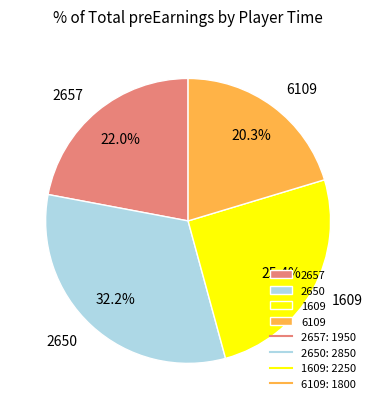

To the nearest percent, what portion does 6109 represent?

20%